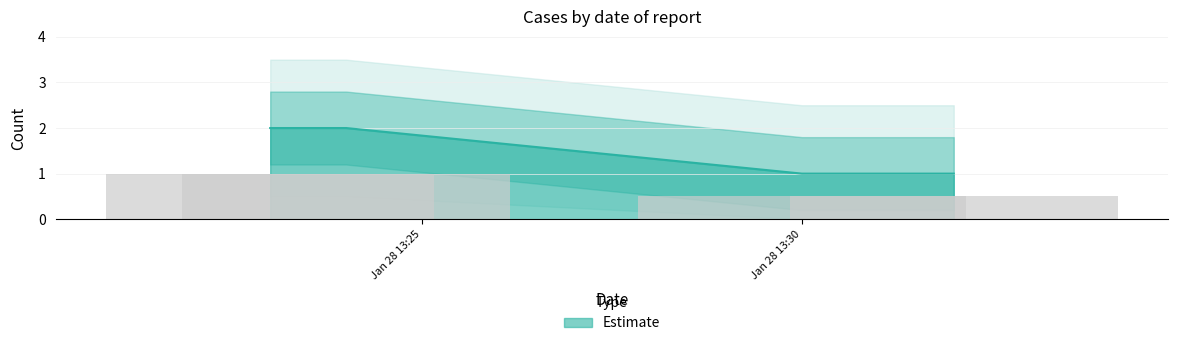

What is the difference between the second highest and minimum values?

1